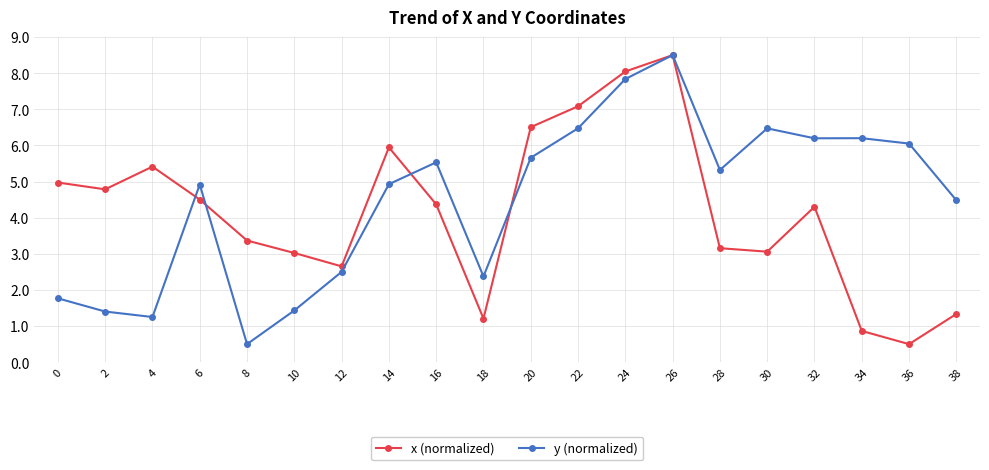

The value of x (normalized) at 16 is 2.8. True or false?

False